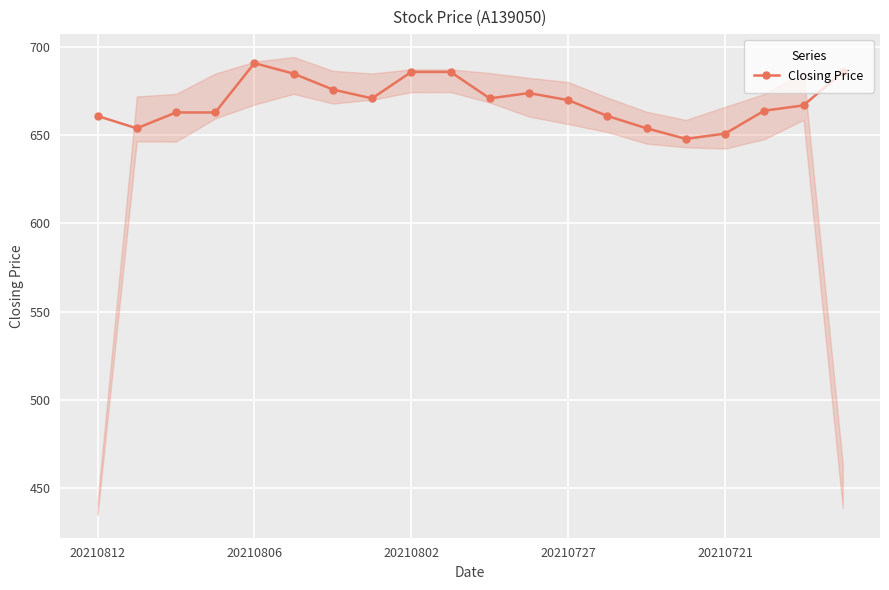

What is the maximum value for Closing Price?

691